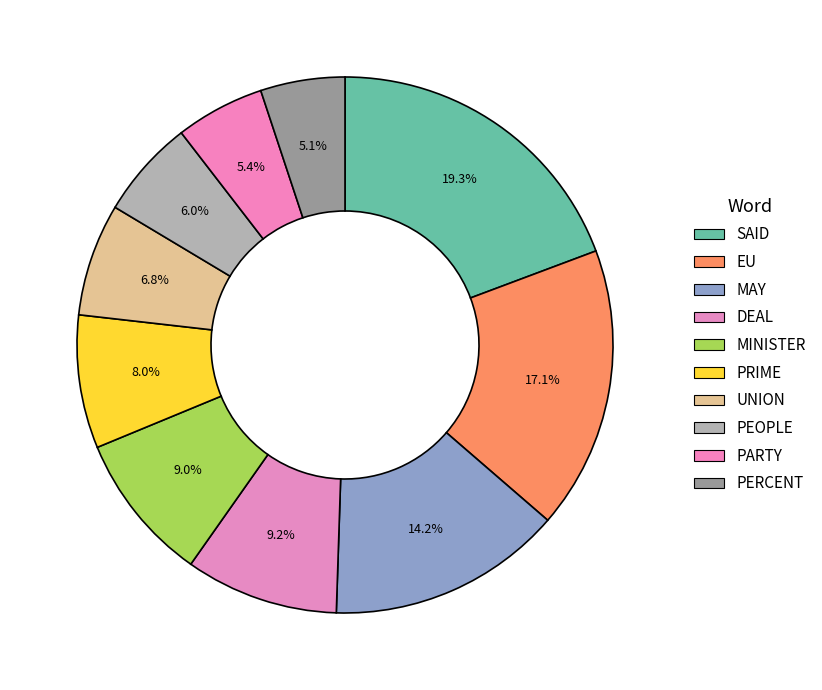

How many segments does this pie chart have?

10